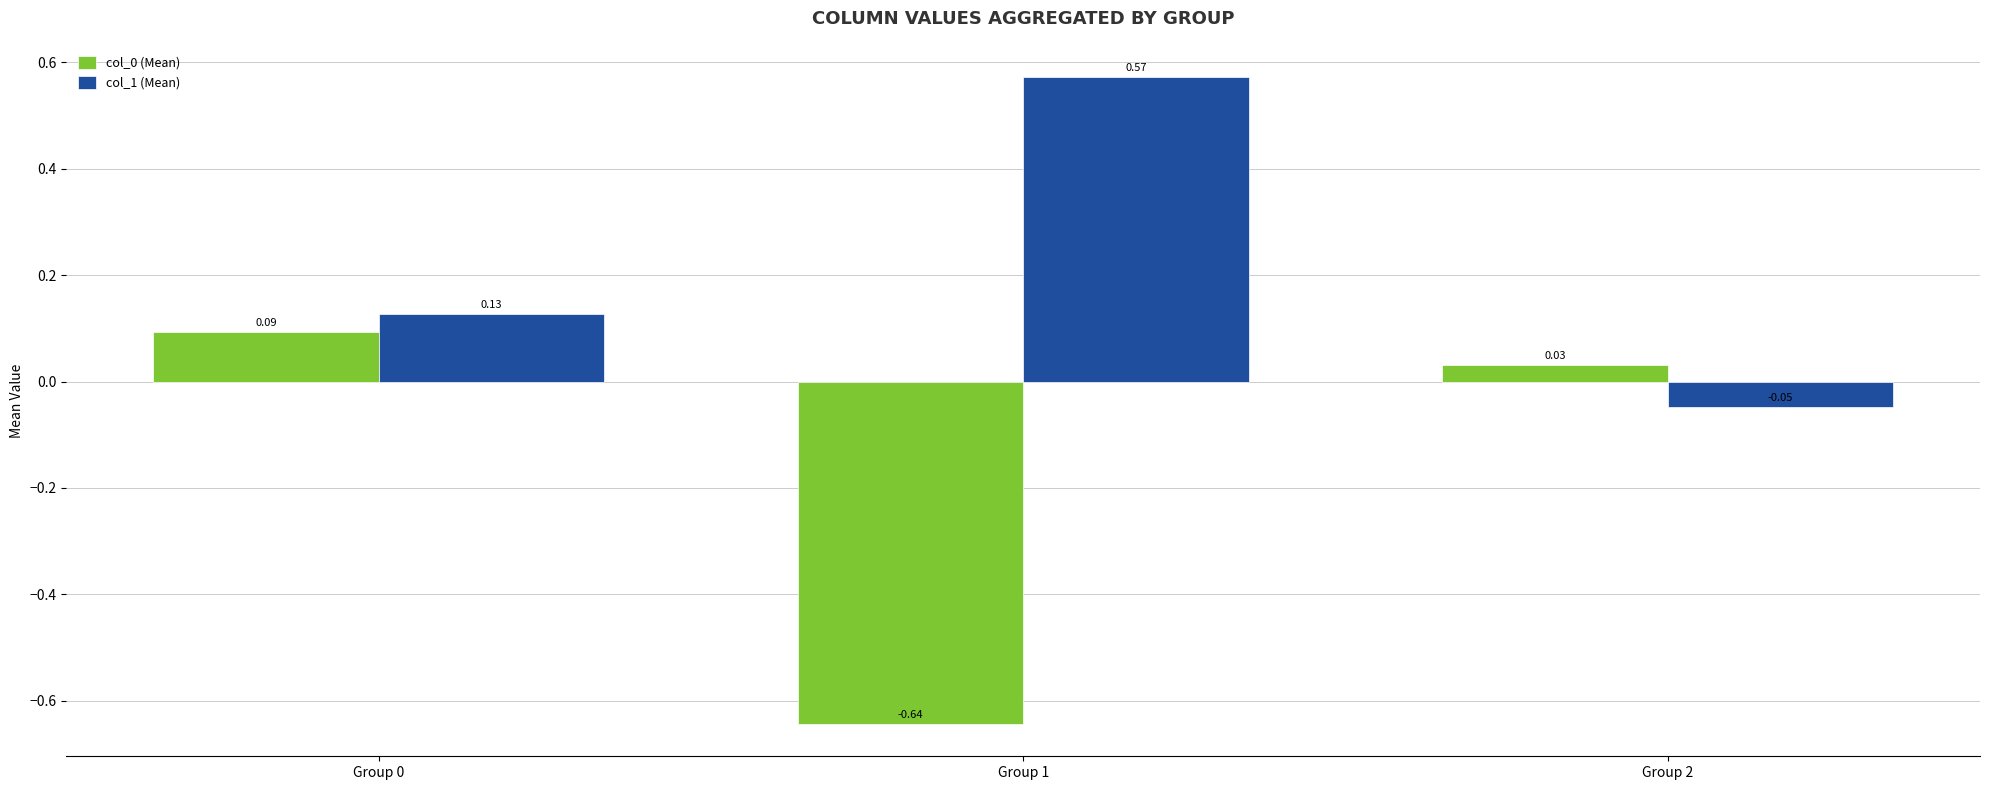

What is the spread (max minus min) of values at Group 1?

1.2